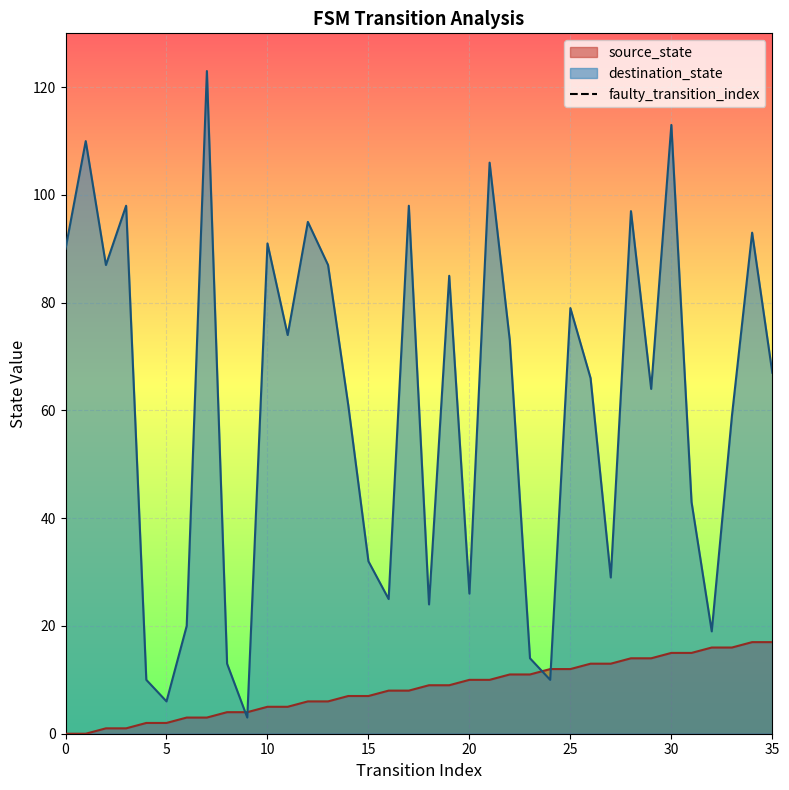

The source_state series shows 24 at 30. True or false?

False